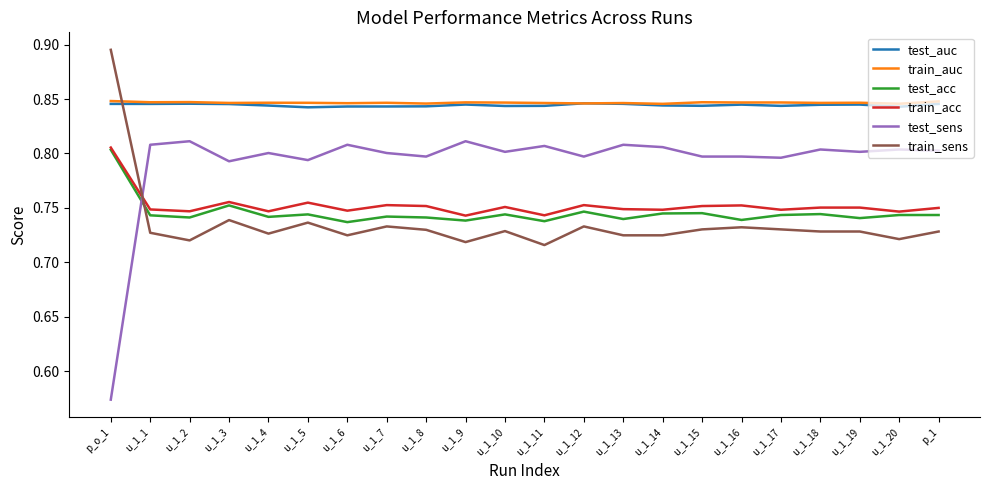

How many intersections are there between test_sens and train_sens?

1